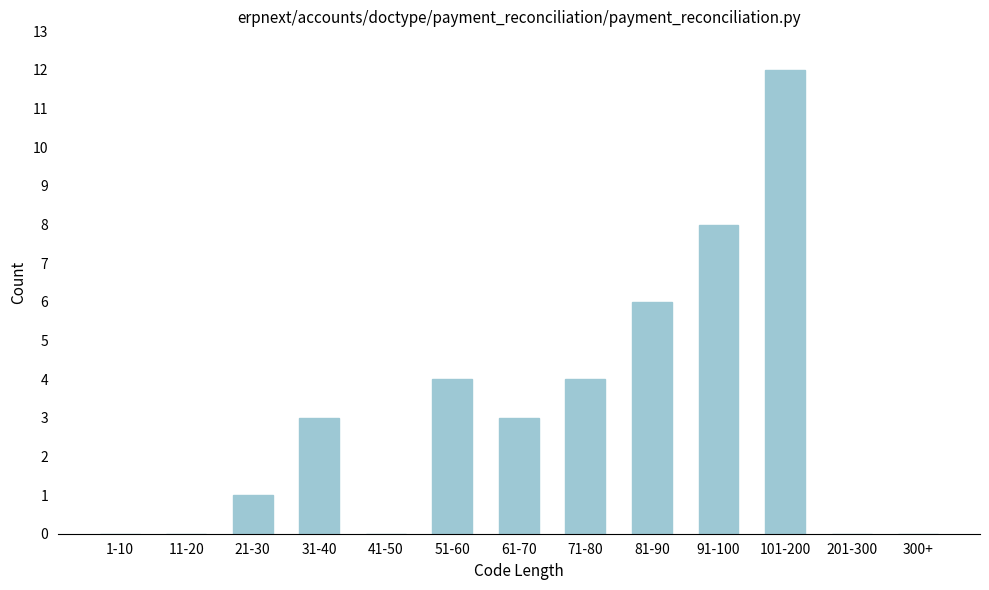

Reading left to right, transcribe all the data shown in this chart.

1-10=0	11-20=0	21-30=1	31-40=3	41-50=0	51-60=4	61-70=3	71-80=4	81-90=6	91-100=8	101-200=12	201-300=0	300+=0